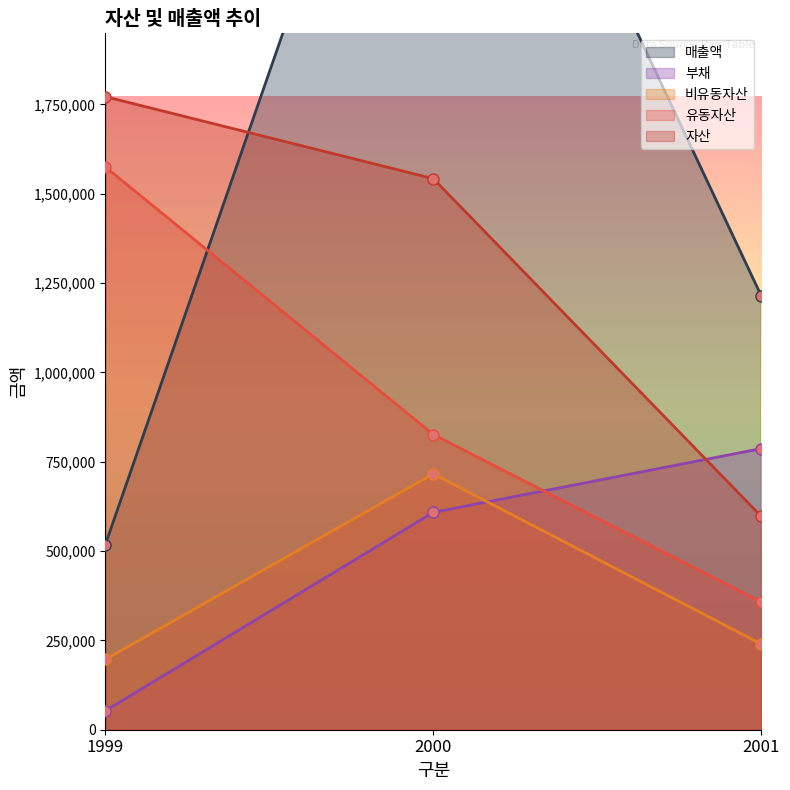

The 비유동자산 series shows 141371 at 2001. True or false?

False